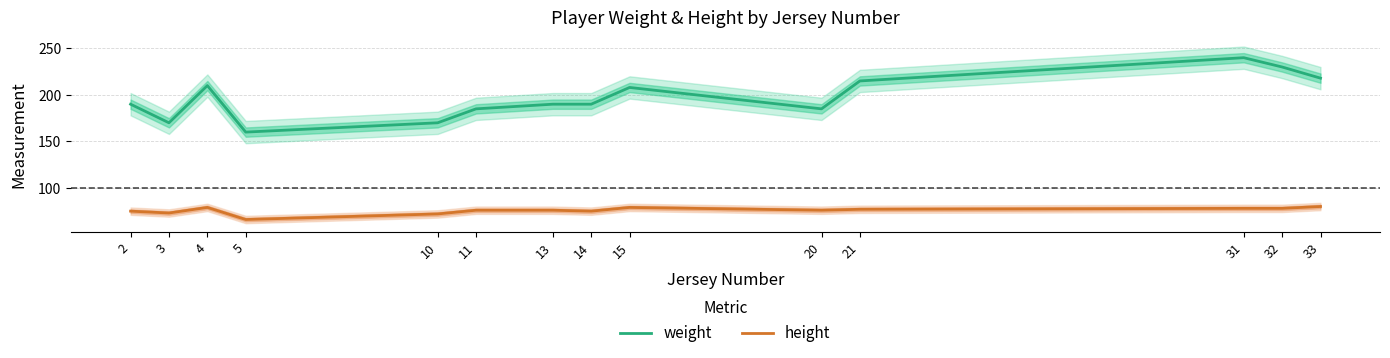

Read the height value at 5, to the nearest 5.

65